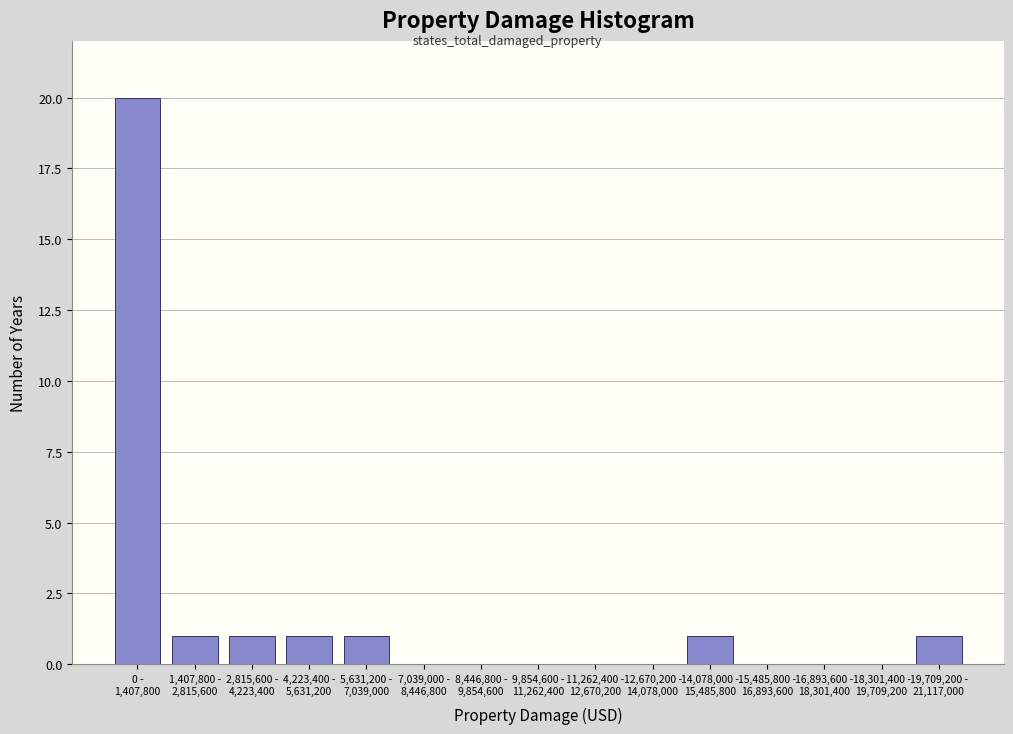

What is the maximum value shown in the chart?

20